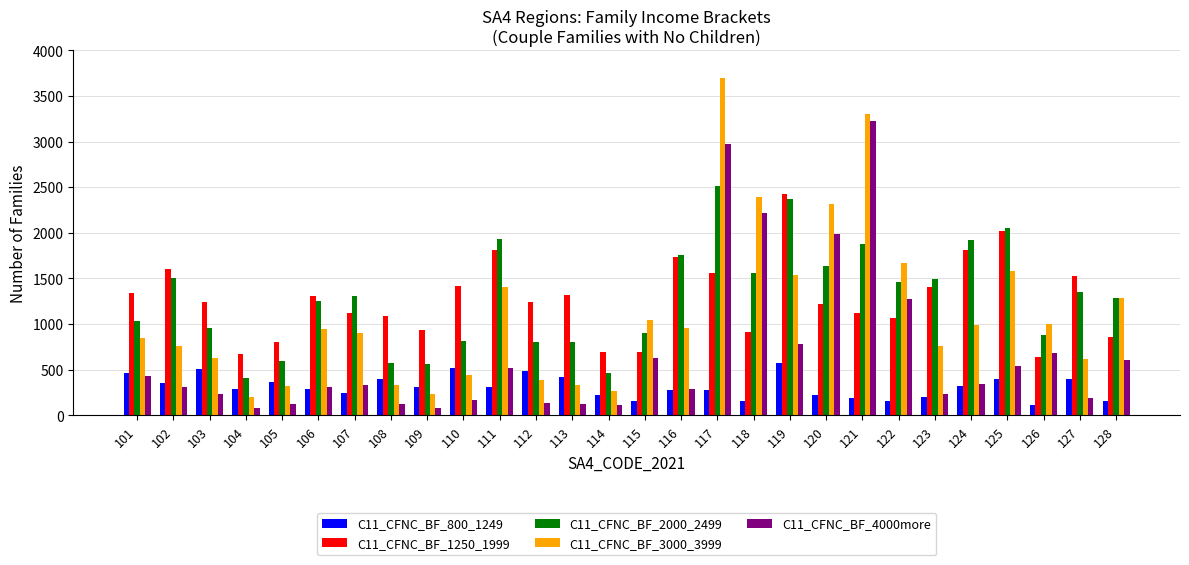

Which series has the widest spread of values?

C11_CFNC_BF_3000_3999